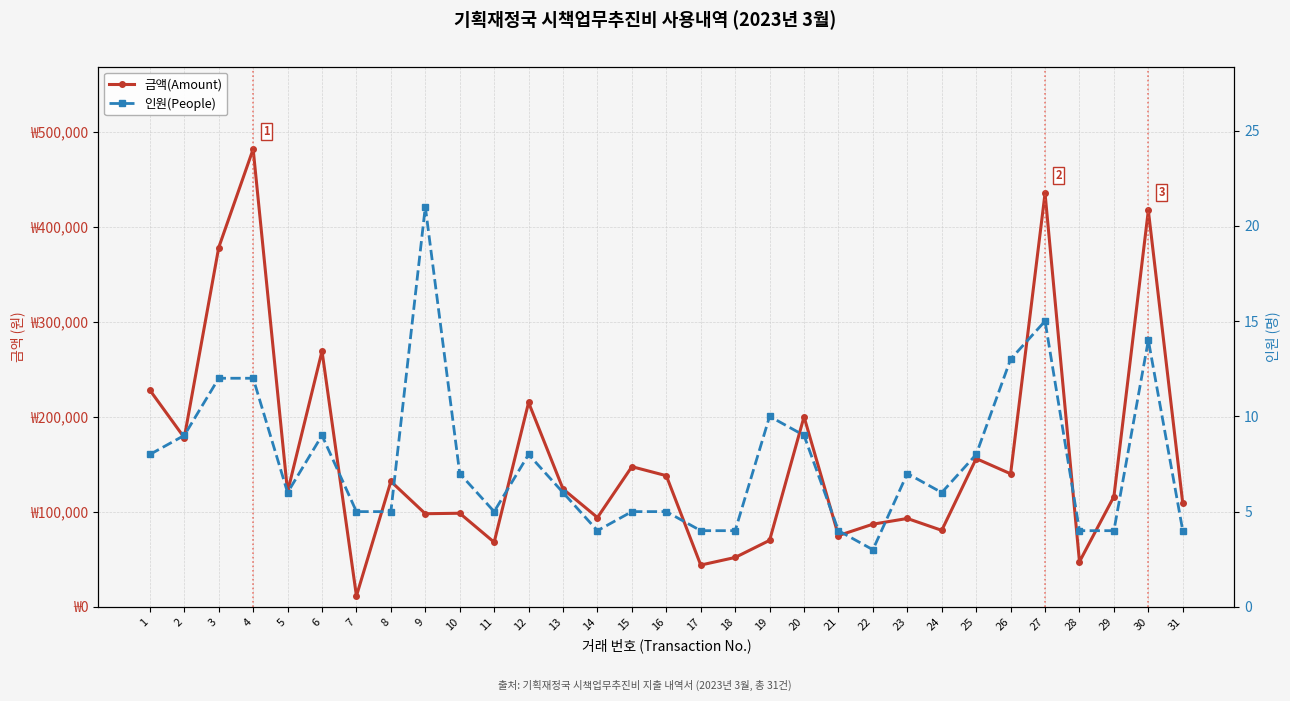

True or false: 인원(People) has a value of 4 at 19.

False